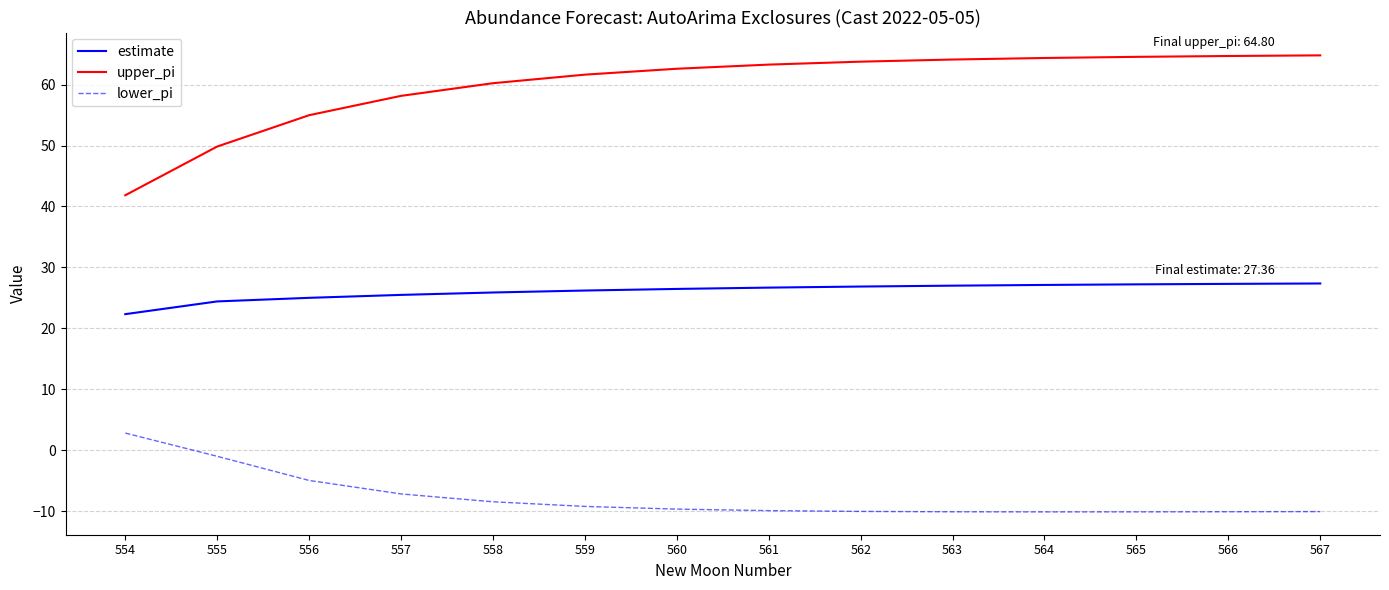

Is it true that estimate equals 9.0 at 558?

False